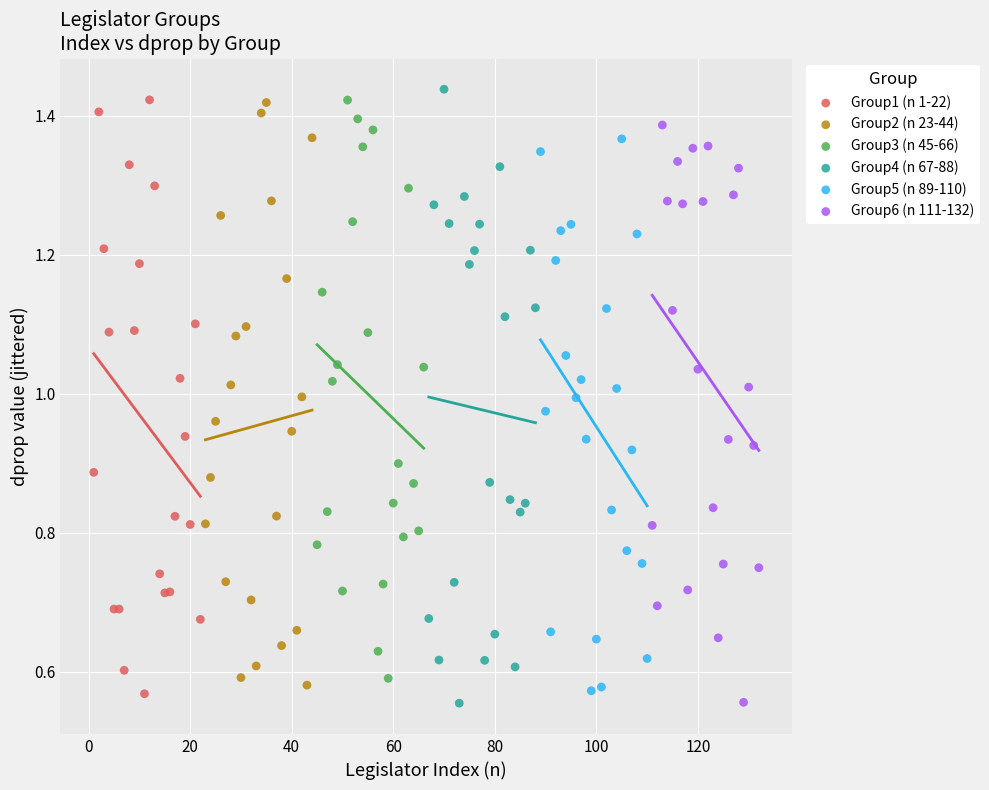

What are all the series names shown in the legend?

Group1 (n 1-22), Group2 (n 23-44), Group3 (n 45-66), Group4 (n 67-88), Group5 (n 89-110), Group6 (n 111-132)